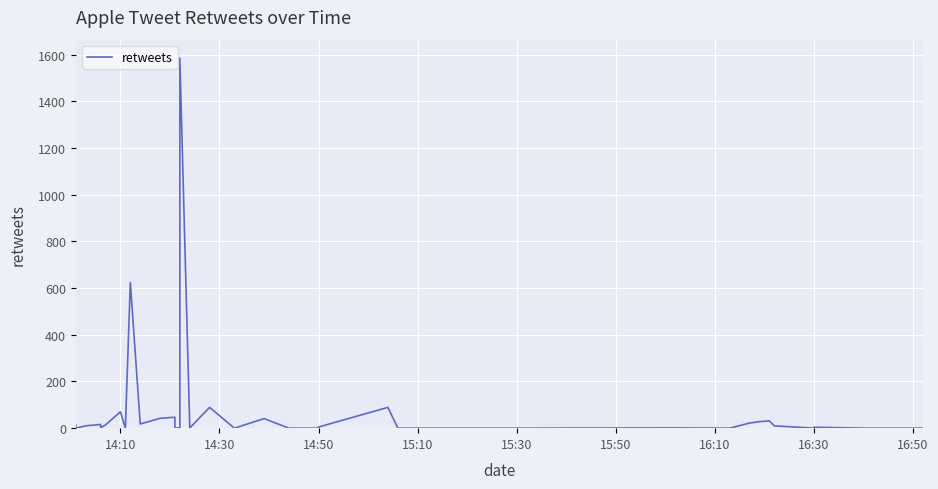

How many data points are less than 2?

19